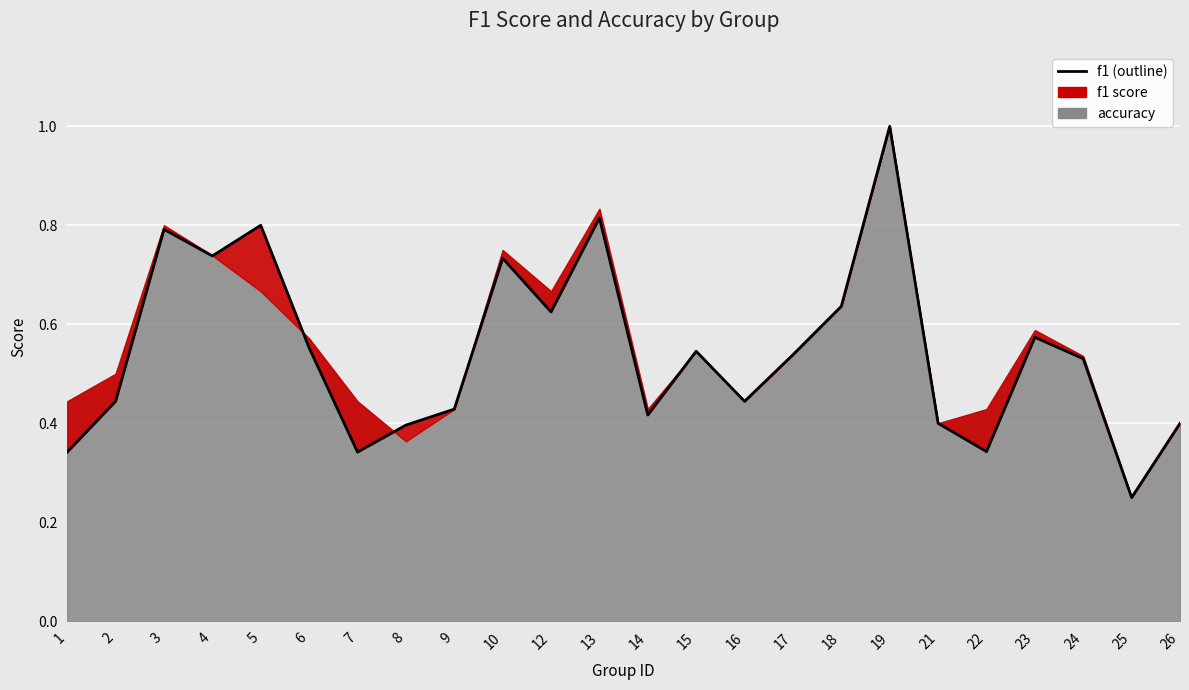

At which category does the data reach its first local peak?

3